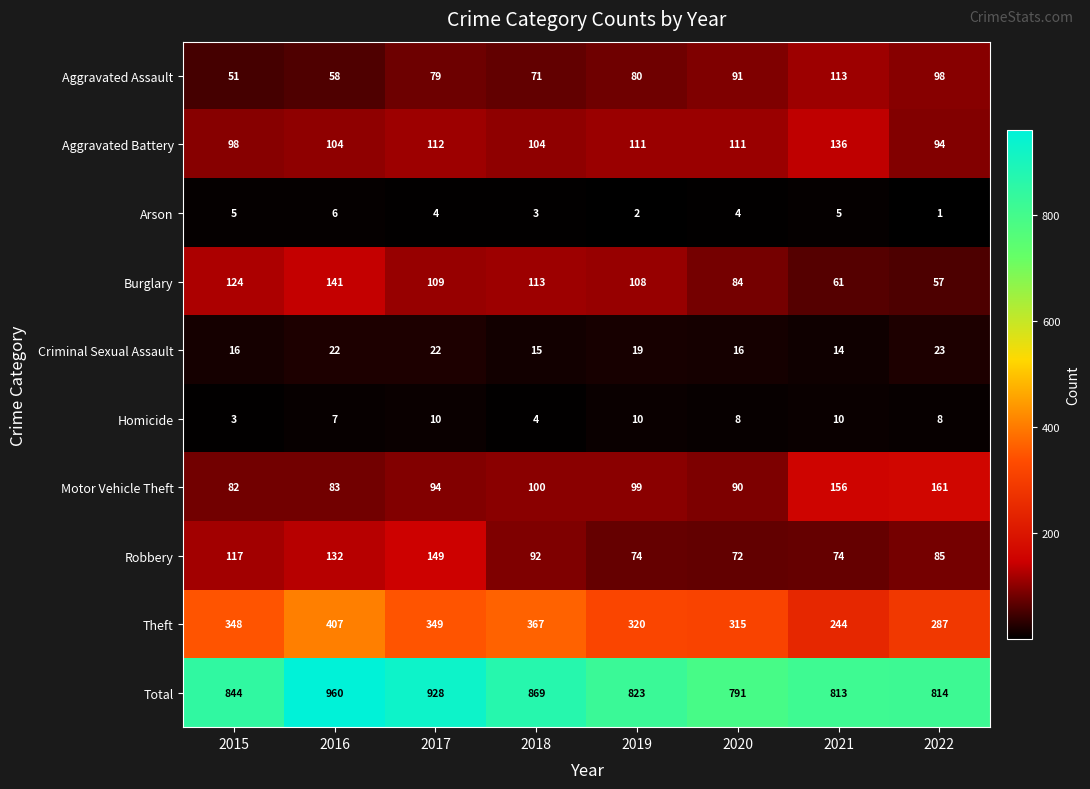

List the series in order of their peak value, lowest first.

Arson, Homicide, Criminal Sexual Assault, Aggravated Assault, Aggravated Battery, Burglary, Robbery, Motor Vehicle Theft, Theft, Total